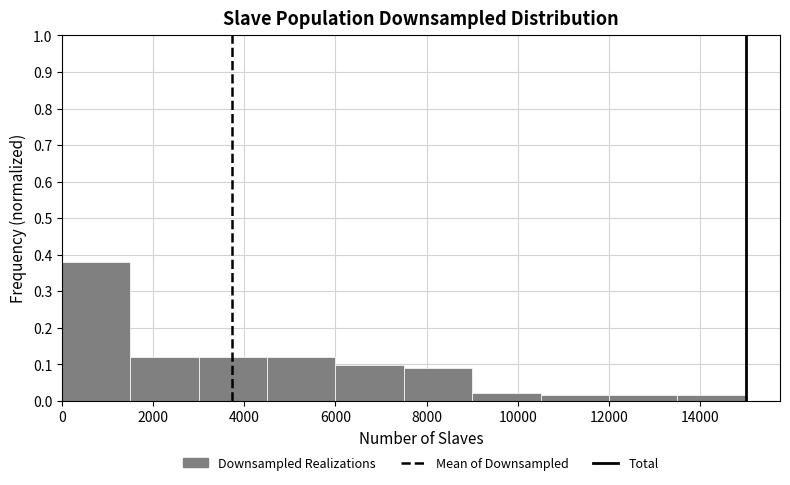

Reading left to right, list every bar in this chart as the range it spans on the x-axis followed by its height. Neither the bar edges nor the heights are printed on the chart, so give them approximately, as read against the axes.

0 to 1600: 0.38
1600 to 3000: 0.12
3000 to 4600: 0.12
4600 to 6000: 0.12
6000 to 7600: 0.10
7600 to 9000: 0.09
9000 to 10600: 0.02
10600 to 12000: 0.02
12000 to 13600: 0.02
13600 to 15000: 0.02